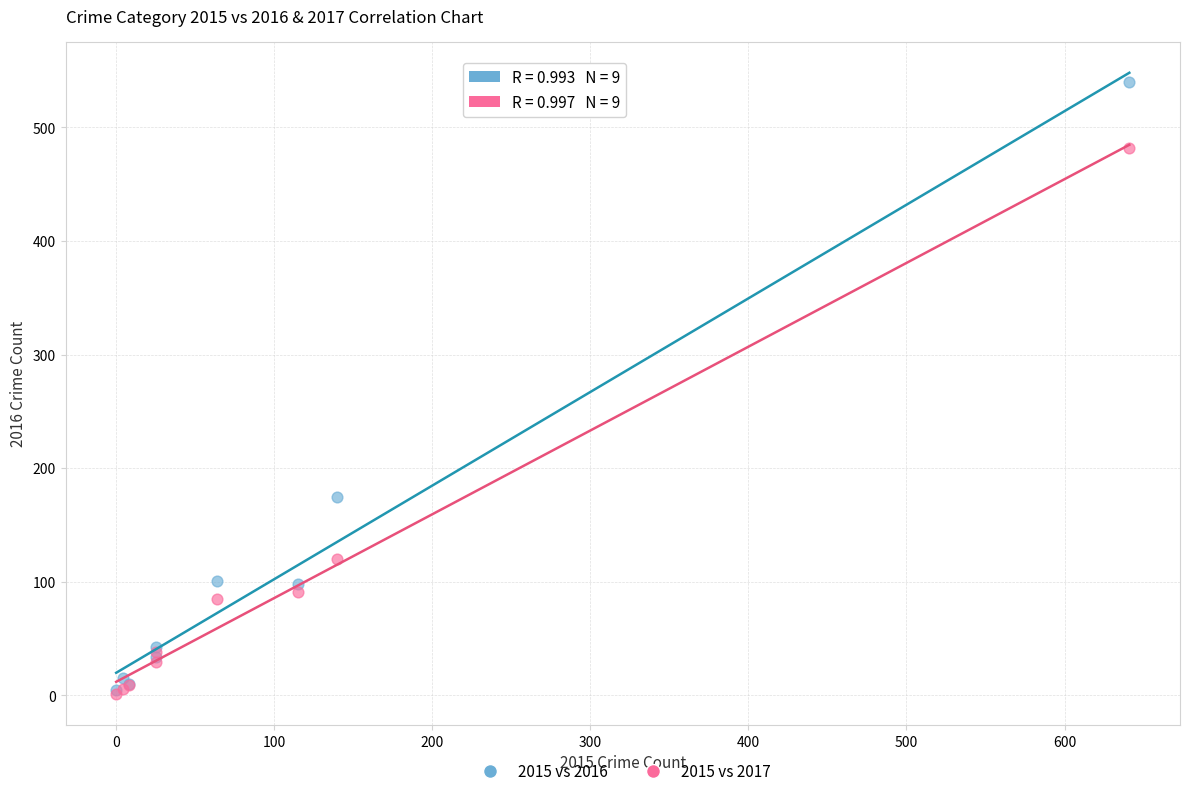

What are all the series names shown in the legend?

2015 vs 2016, 2015 vs 2017